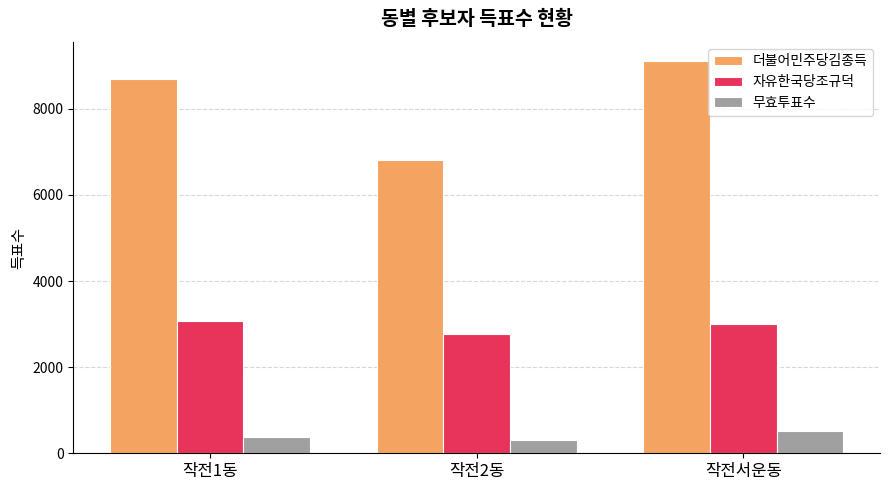

Between 작전1동 and 작전서운동, which series saw the biggest shift?

더불어민주당김종득